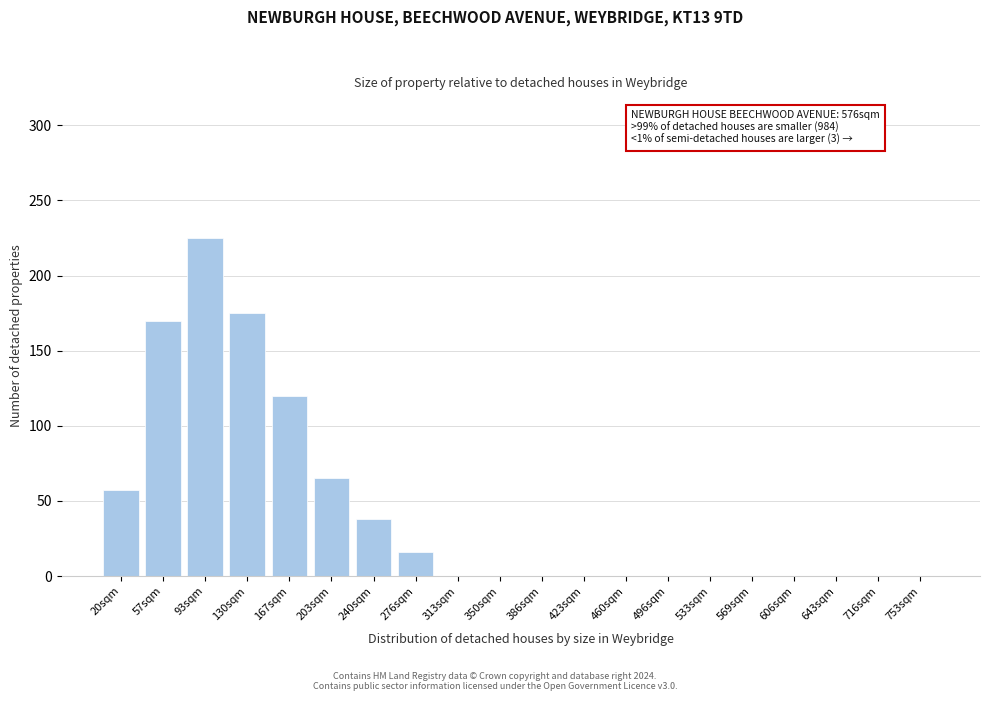

Reading left to right, list all the values displayed in this chart.

20sqm=57	57sqm=170	93sqm=225	130sqm=175	167sqm=120	203sqm=65	240sqm=38	276sqm=16	313sqm=0	350sqm=0	386sqm=0	423sqm=0	460sqm=0	496sqm=0	533sqm=0	569sqm=0	606sqm=0	643sqm=0	716sqm=0	753sqm=0